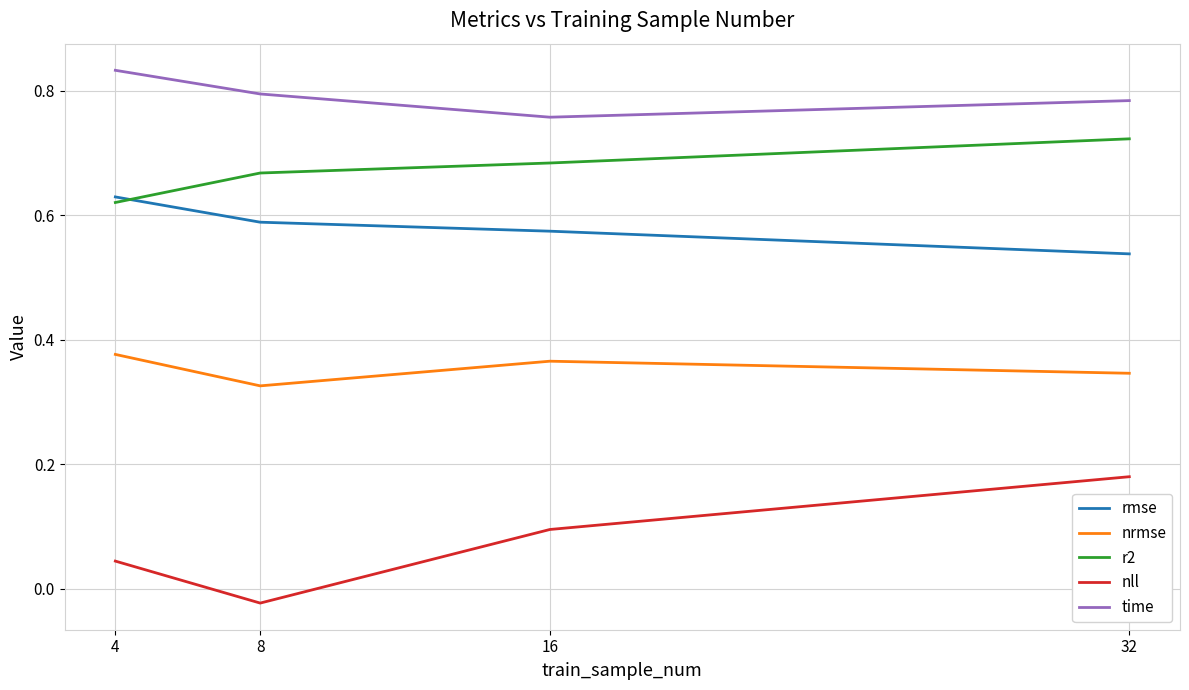

Which series has the largest total across all categories?

time